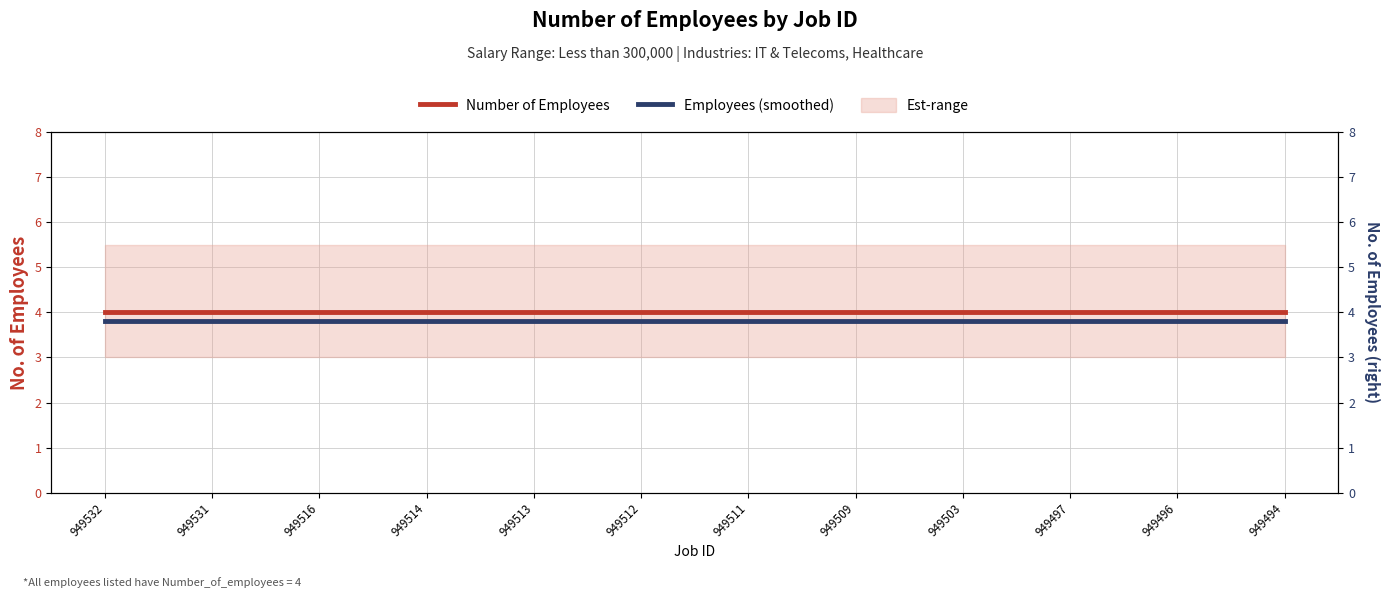

What is the sum of all Number of Employees values?

48.0